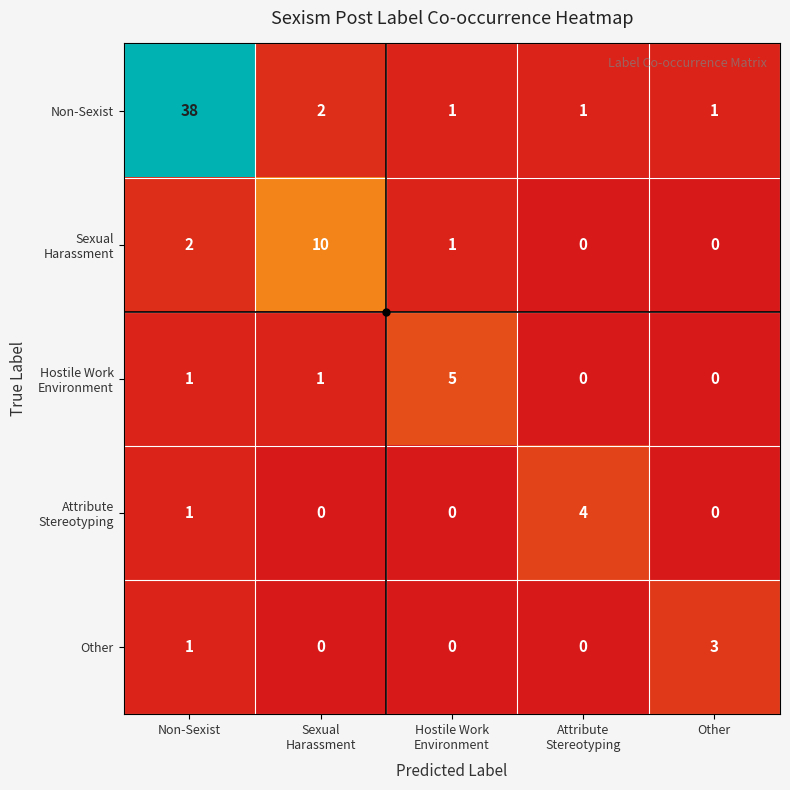

How many categories are shown in the chart?

5